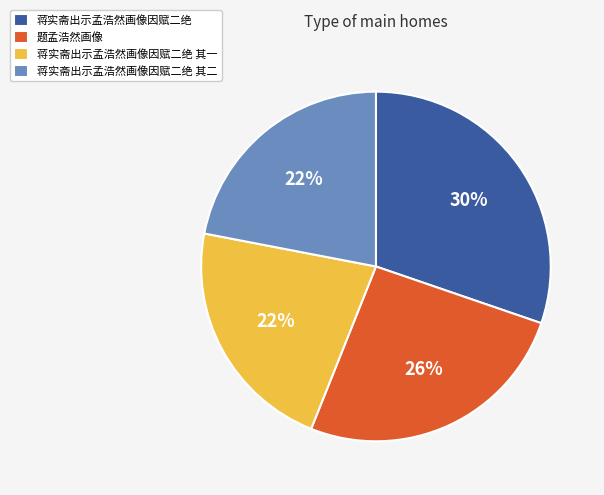

How many segments does this pie chart have?

4